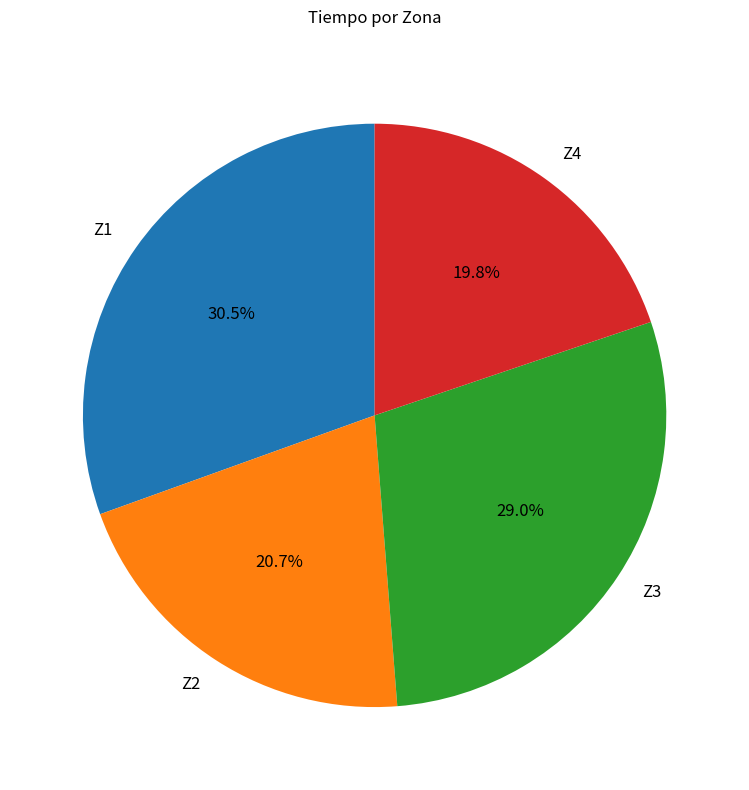

To the nearest percent, what is the difference between the largest and smallest slice percentages?

11%